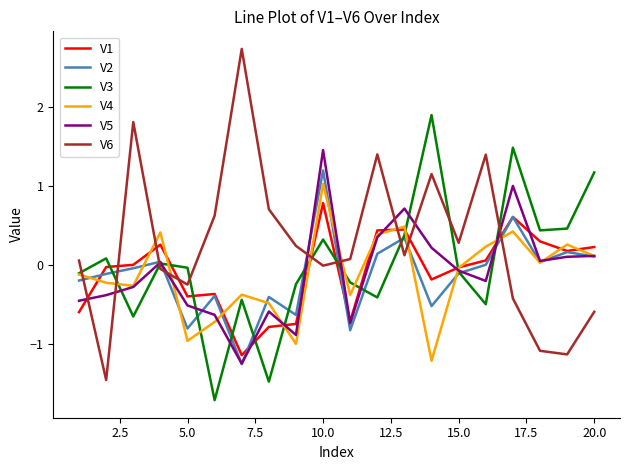

What is the minimum value for V6?

-1.5